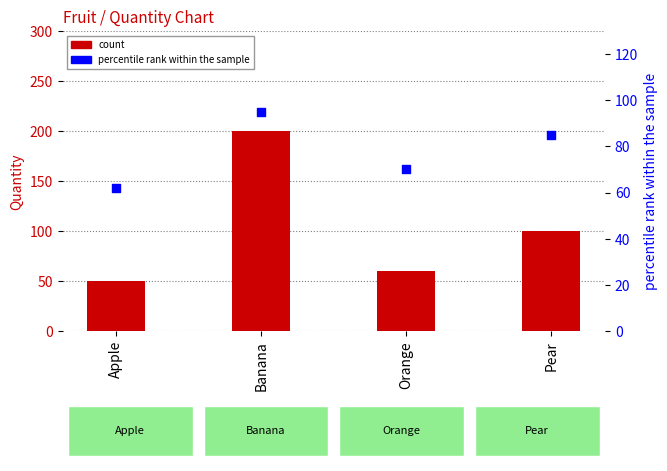

Which series has the largest Y range (max minus min)?

count